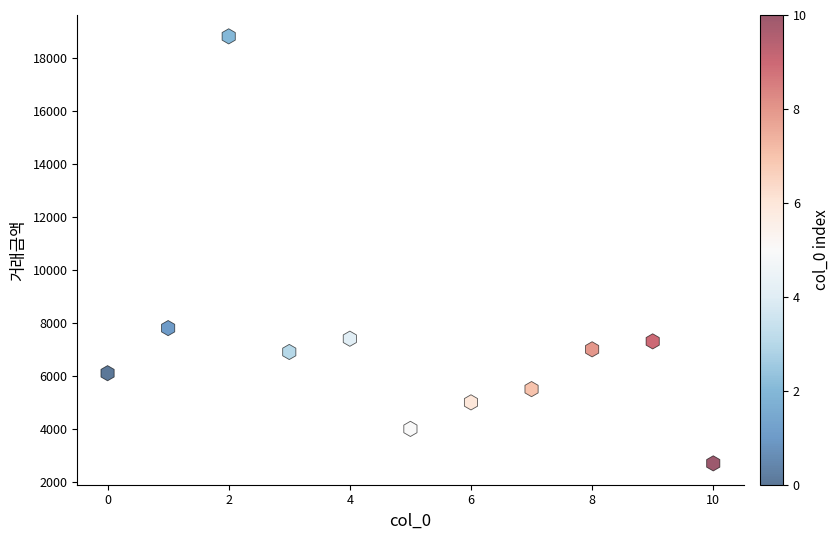

What is the average Y value?

7136